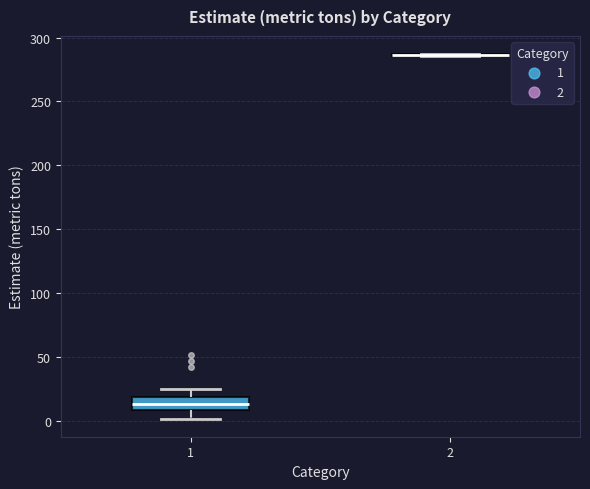

Reading left to right, transcribe this box plot: for each box, give where its median line is, the range the box spans, and where its two whiskers end, as read against the y-axis. The values are not printed on the chart, so give them approximately, as read against the axis.

1: median 15, box 10 to 20, whiskers 0 to 25
2: box collapsed to a line at 285, whiskers 285 to 285